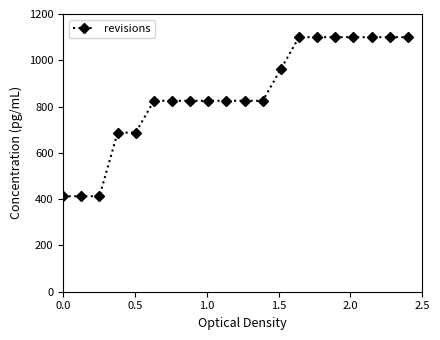

Reading right to left, extract all data points from this chart.

1100.0	1100.0	1100.0	1100.0	1100.0	1100.0	1100.0	962.5	825.0	825.0	825.0	825.0	825.0	825.0	825.0	687.5	687.5	412.5	412.5	412.5